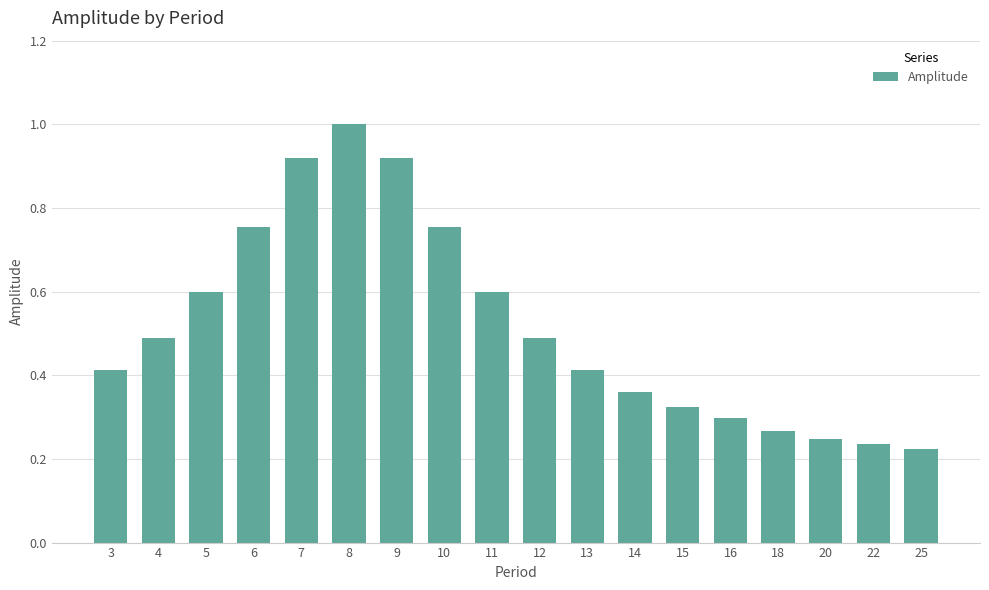

Count the number of data series in this chart.

1